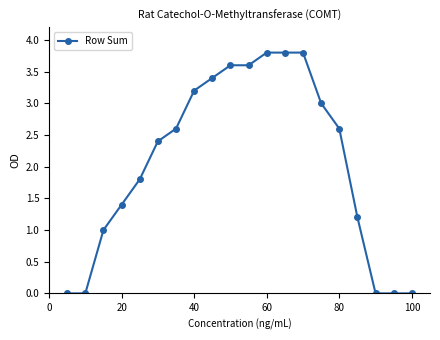

What is the difference between the maximum and minimum values?

3.8